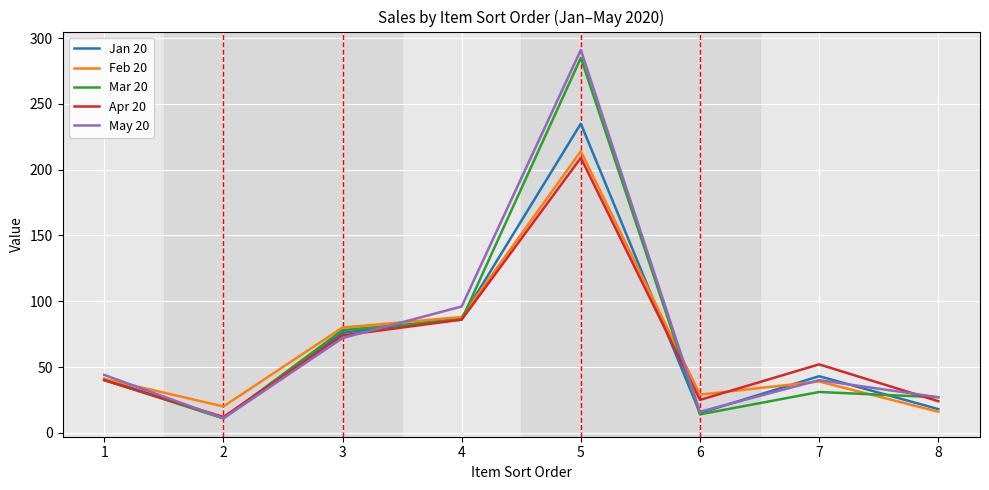

Which series has the largest total across all categories?

May 20